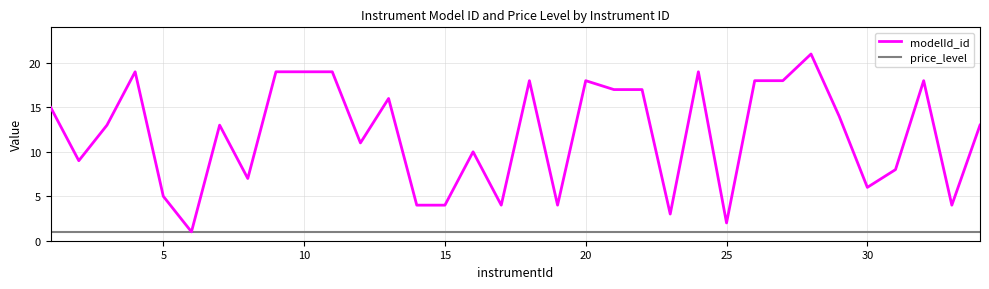

Which series has the largest total across all categories?

modelId_id